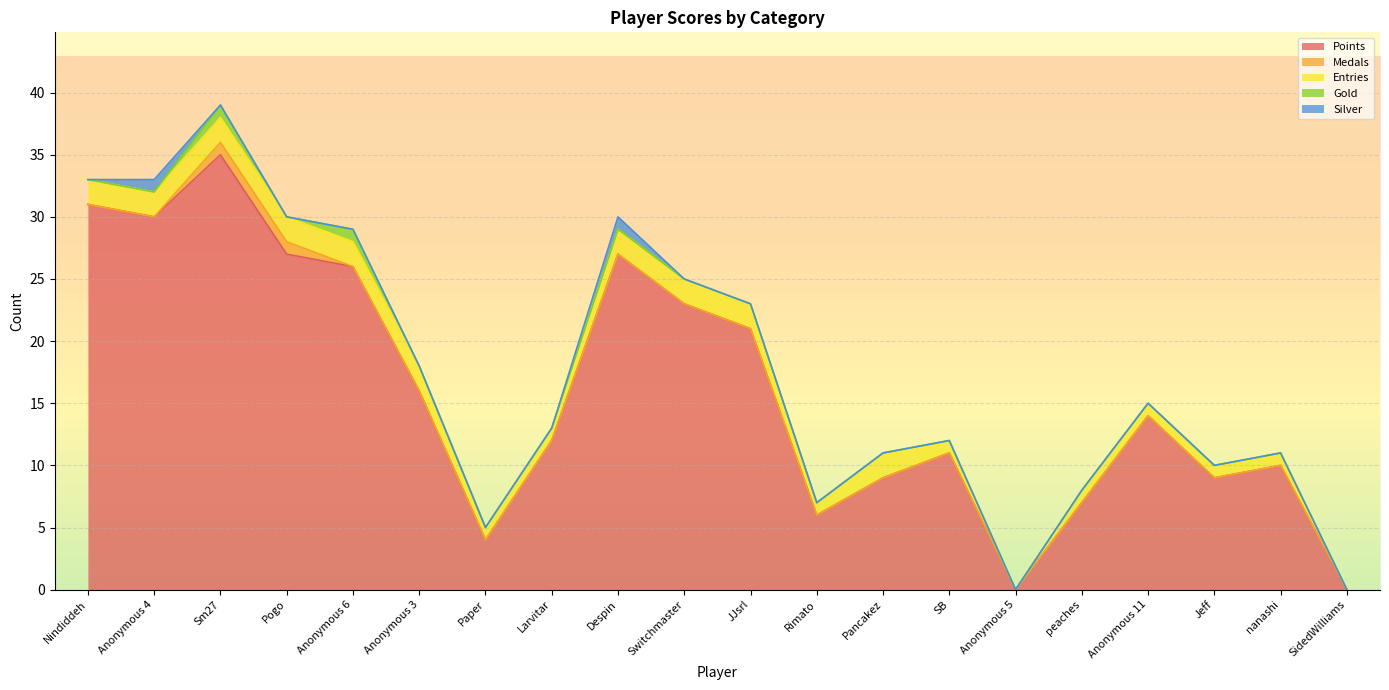

Is the value of Gold at peaches greater than the value of Entries at Rimato?

No